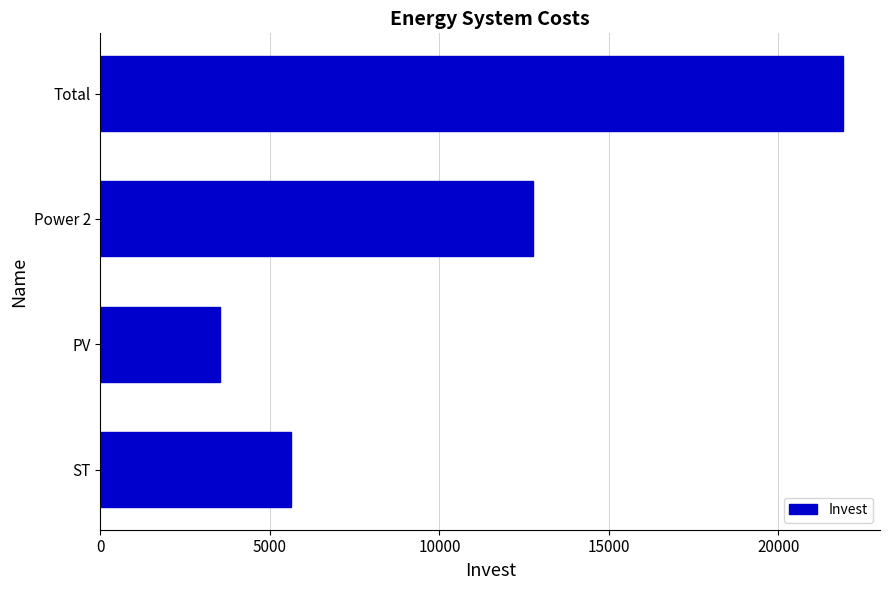

Between Power 2 and Total, which is larger?

Total